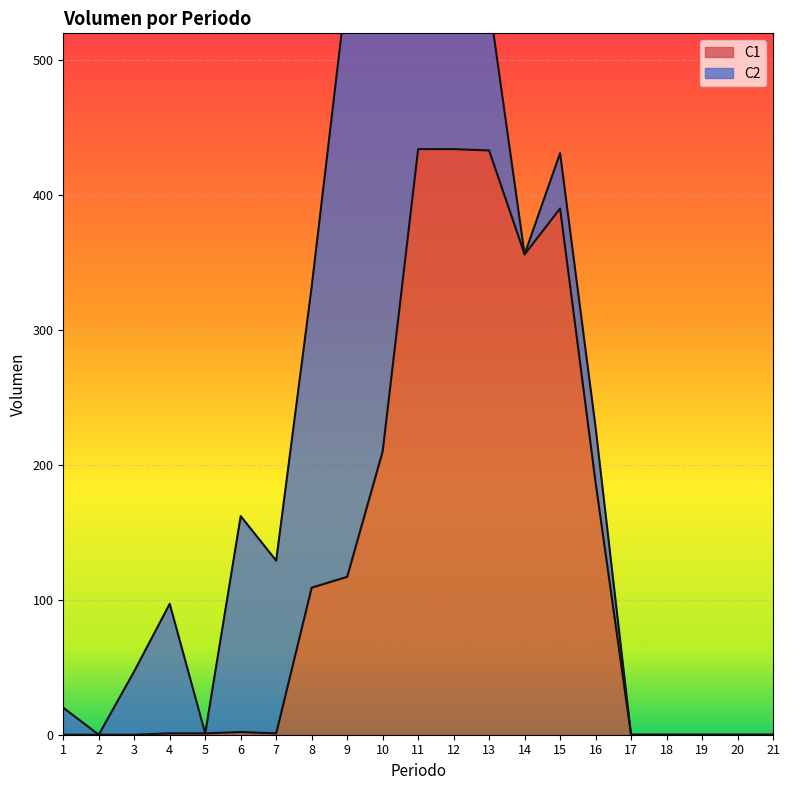

Read the value at 8.

109